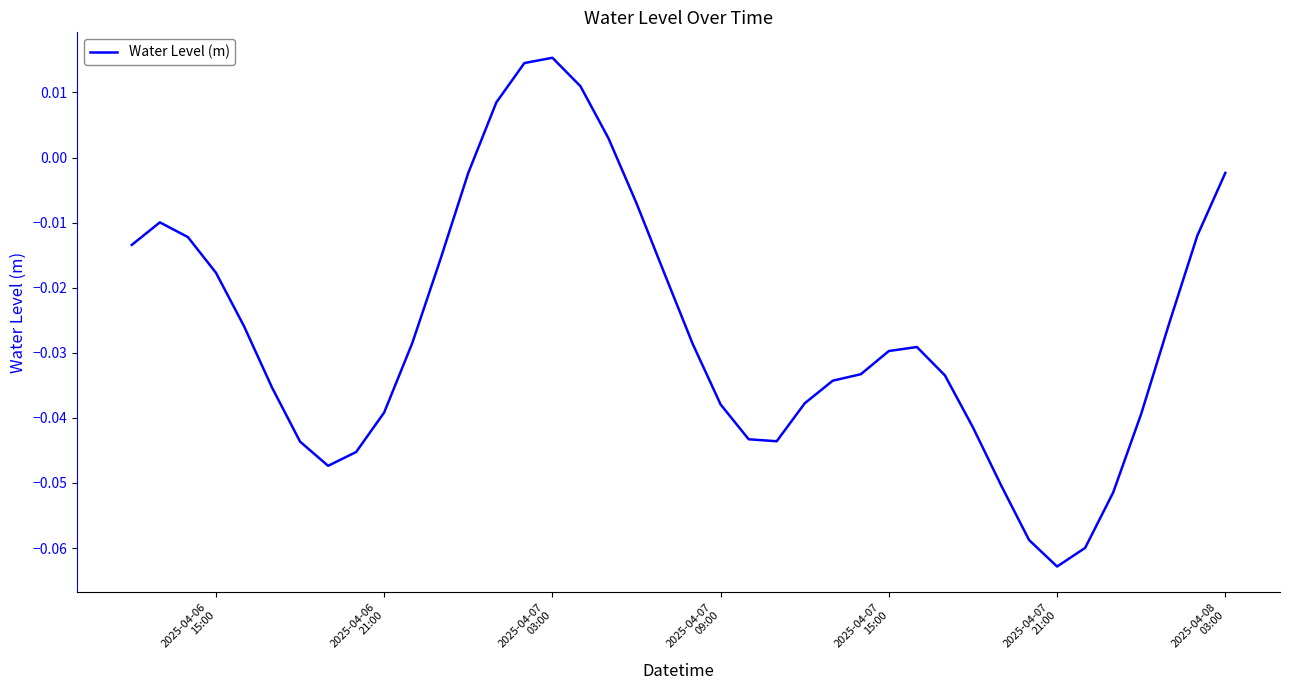

Does the chart display data point markers on the line(s)?

No